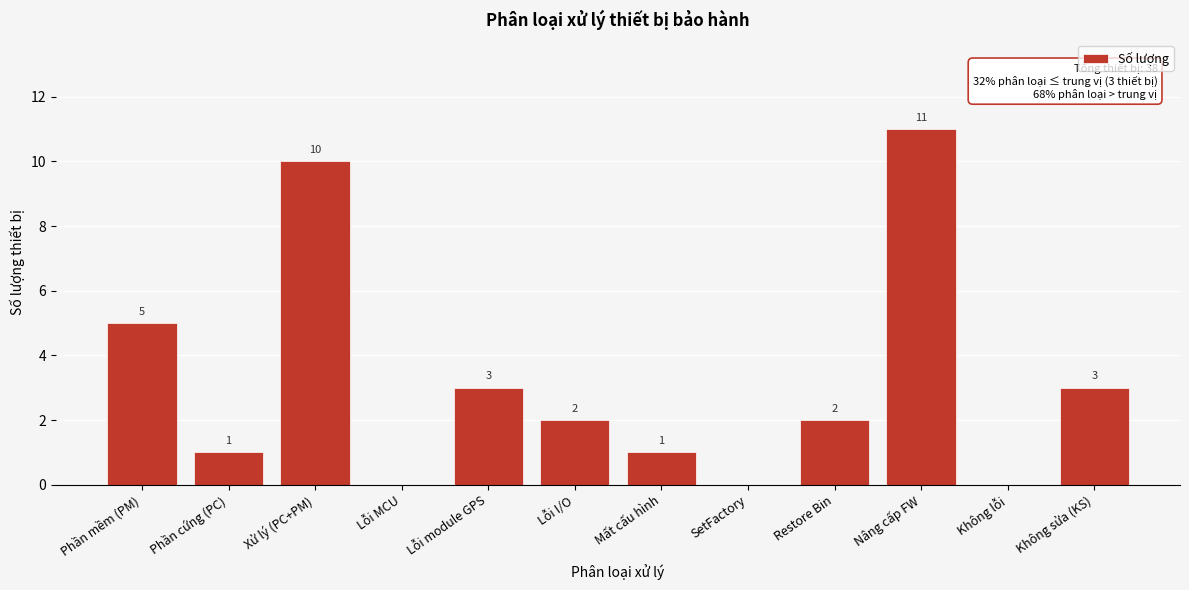

Reading left to right, list all the values displayed in this chart.

Phần mềm (PM)=5	Phần cứng (PC)=1	Xử lý (PC+PM)=10	Lỗi MCU=0	Lỗi module GPS=3	Lỗi I/O=2	Mất cấu hình=1	SetFactory=0	Restore Bin=2	Nâng cấp FW=11	Không lỗi=0	Không sửa (KS)=3